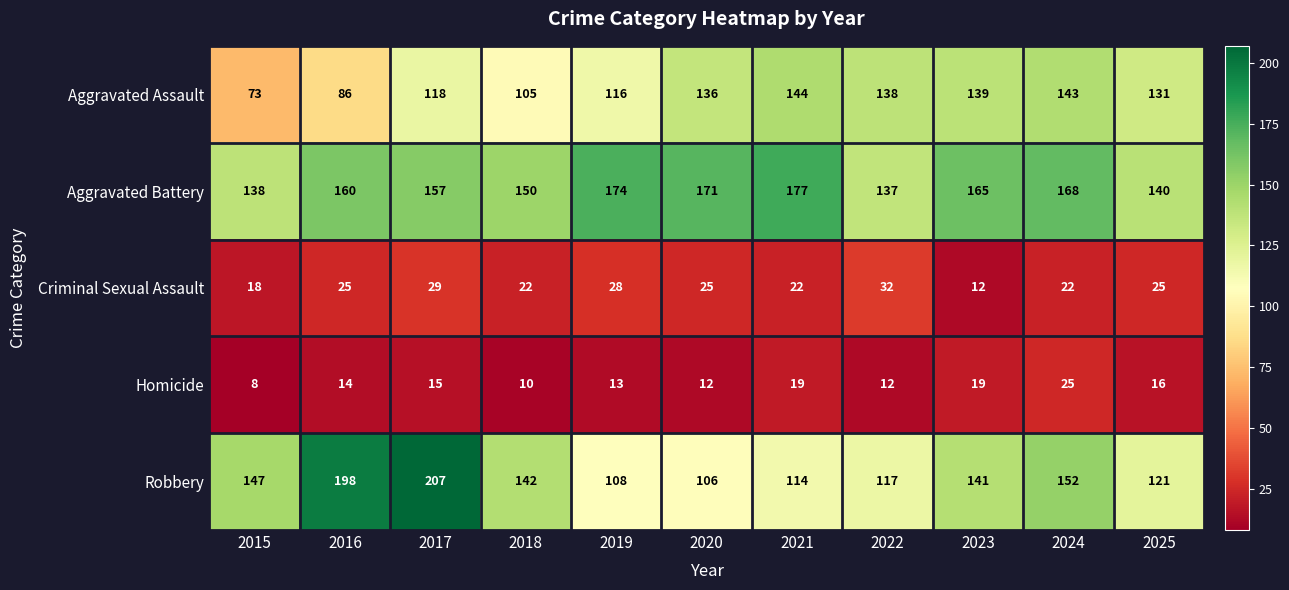

Which series has the largest range (max minus min)?

Robbery